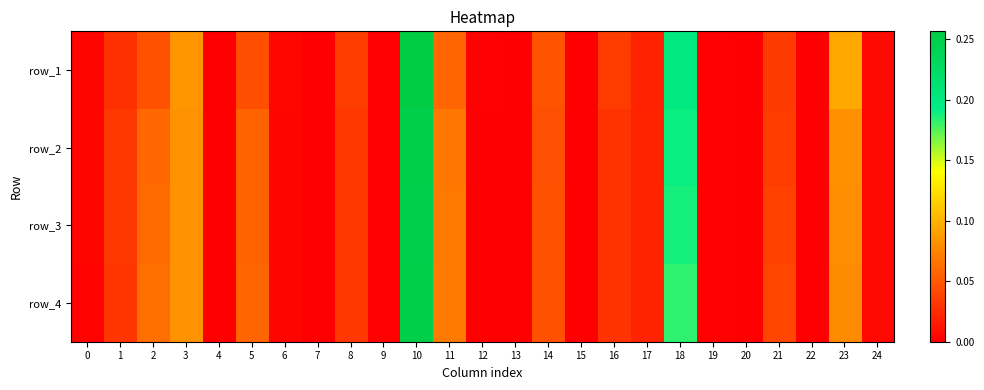

True or false: row_2 has a value of 0.1 at 23.

True